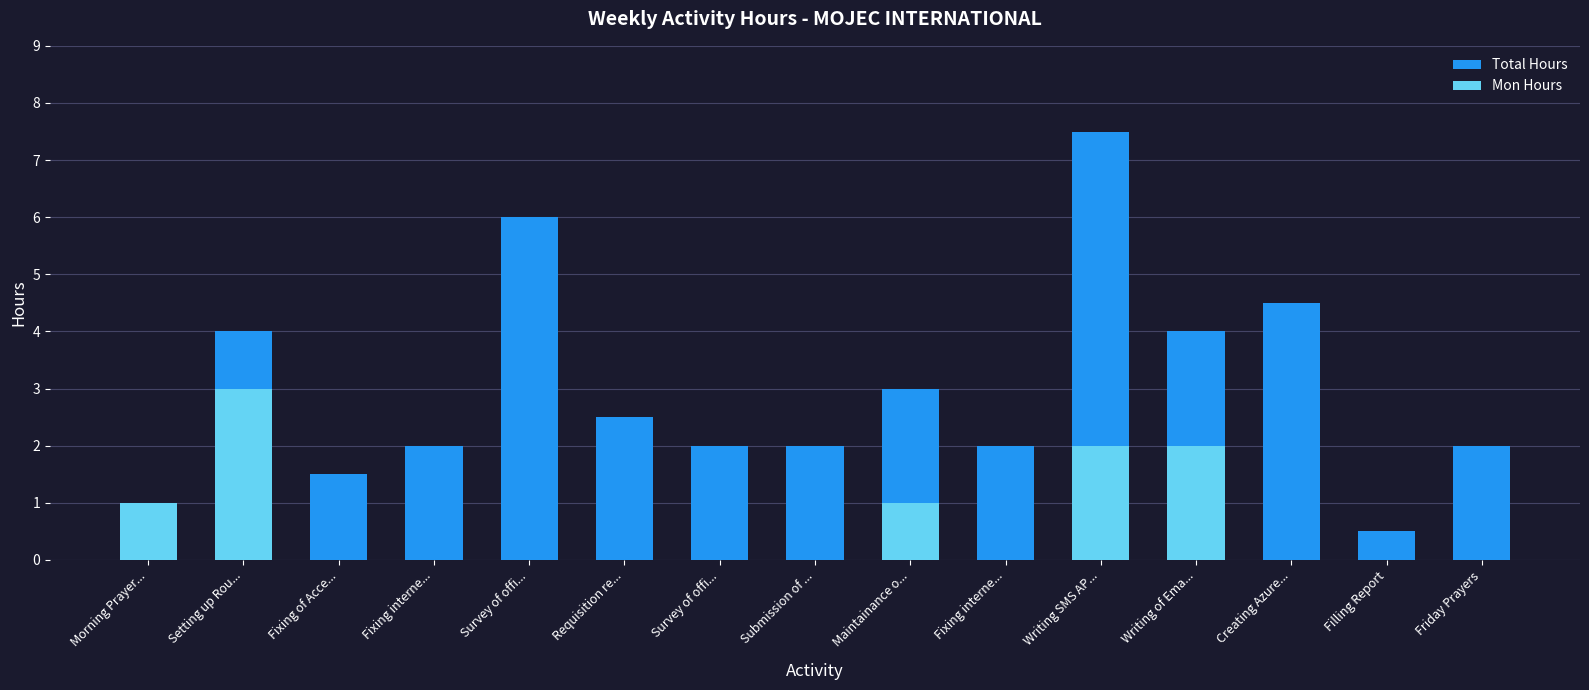

How many values in Mon Hours are above zero?

5